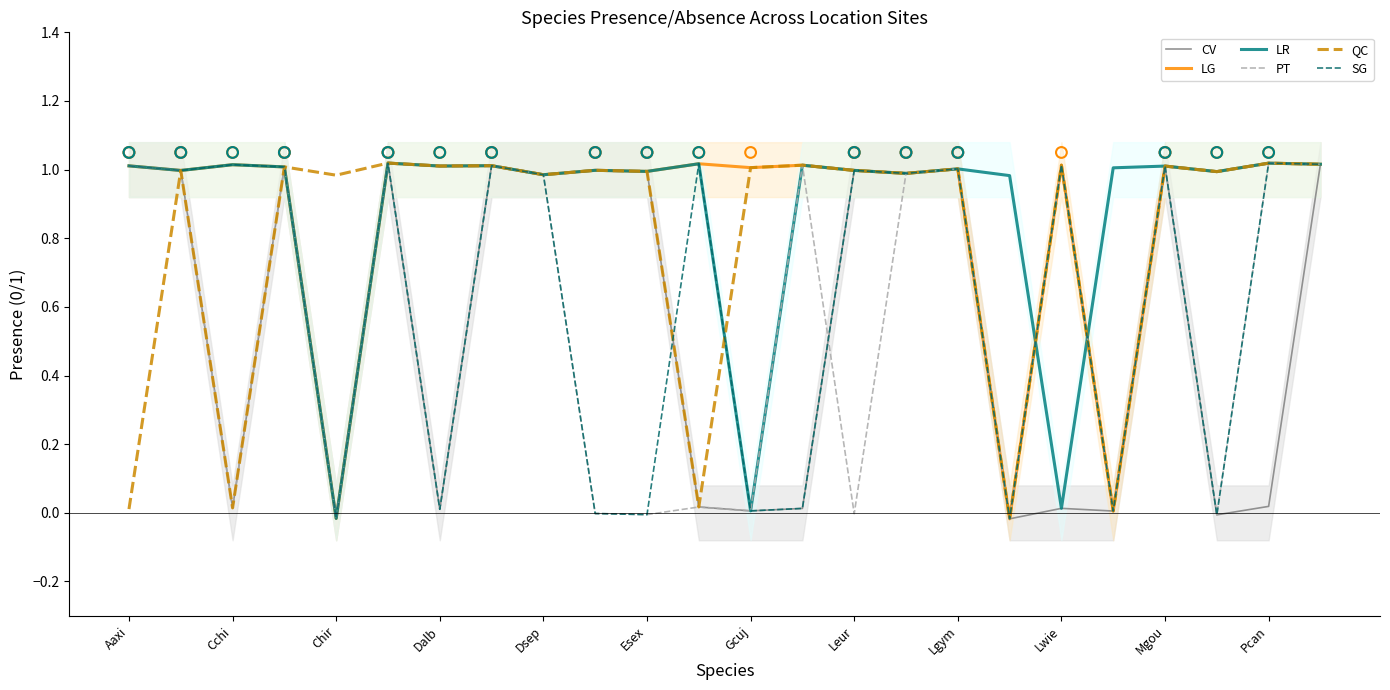

Which series has the largest Y range (max minus min)?

CV